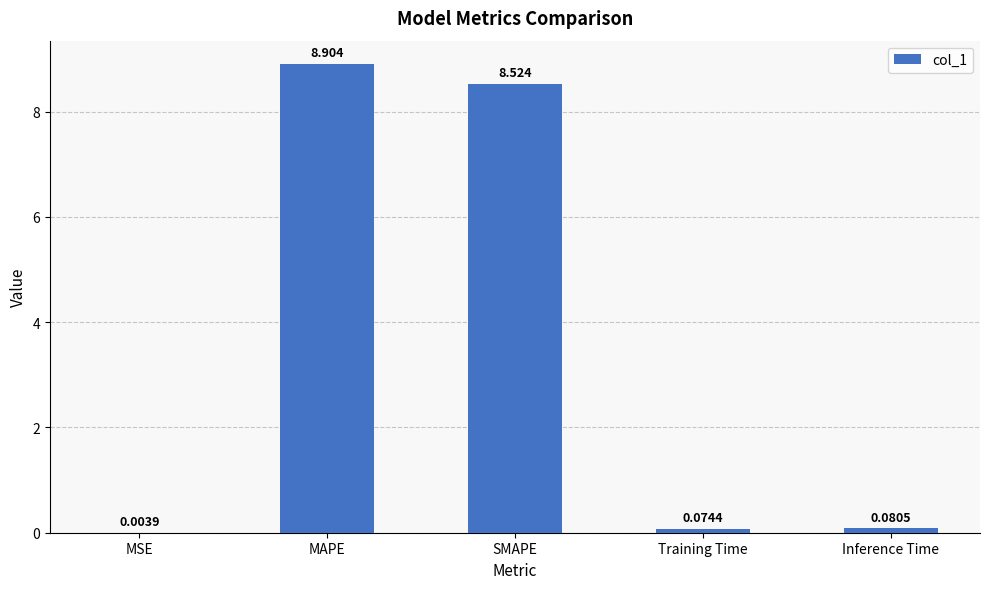

Between MSE and Inference Time, which is larger?

Inference Time